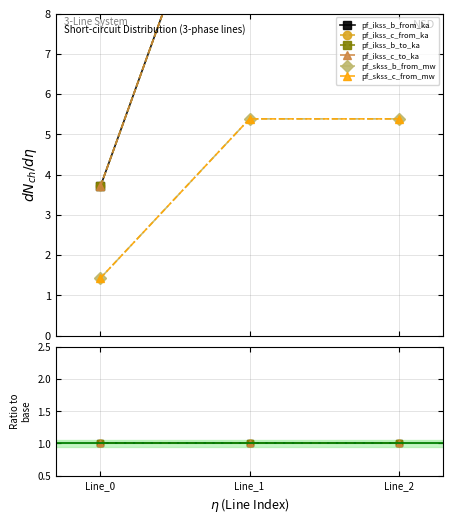

Count the number of categories in the chart.

3